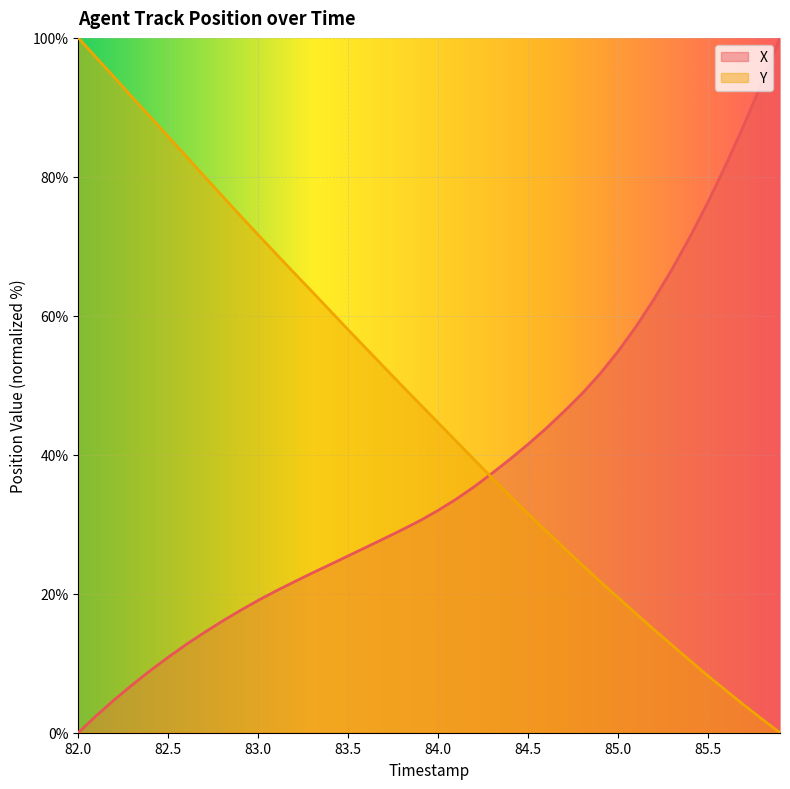

The value of X at 83.0 is 7.8. True or false?

False